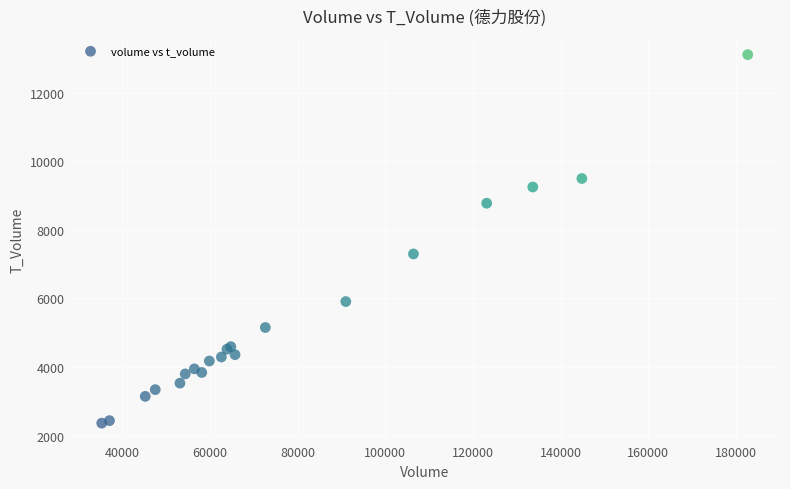

What Y value in the scatter plot is closest to 7735?

7296